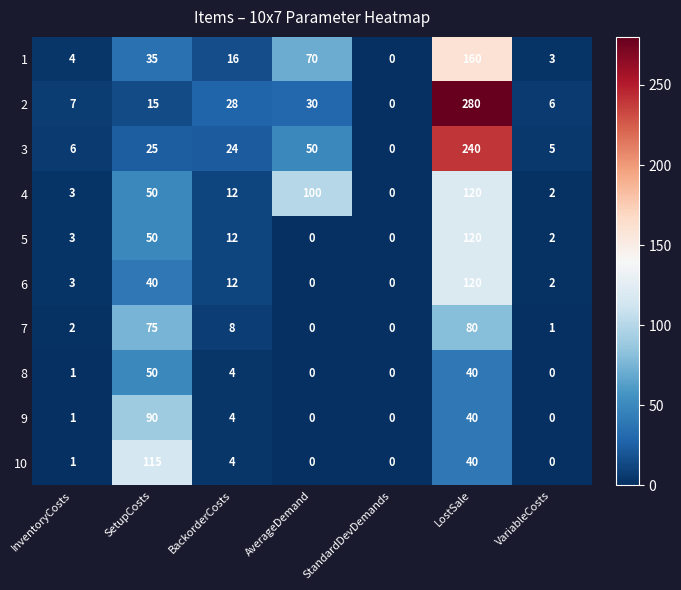

What is the total value across all series at SetupCosts?

545